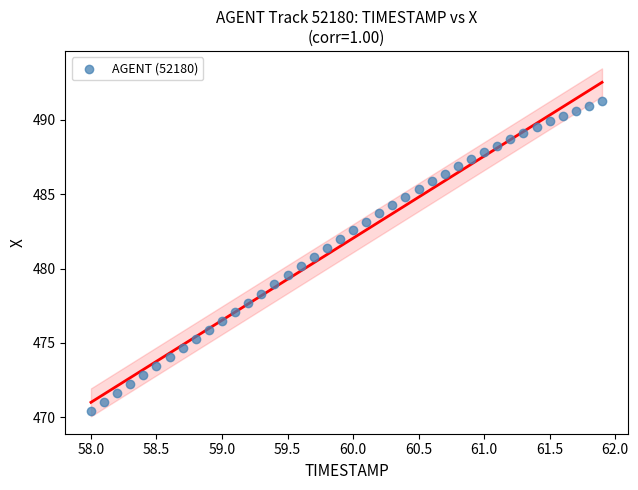

What is the range of Y values (max minus min)?

20.9